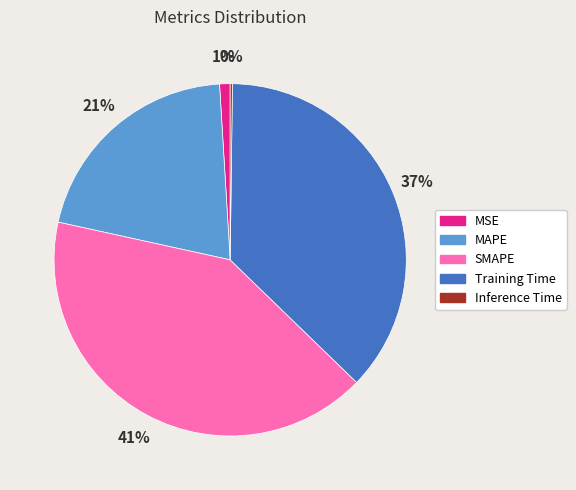

What is the ratio of the value at SMAPE to the value at MAPE?

2.0